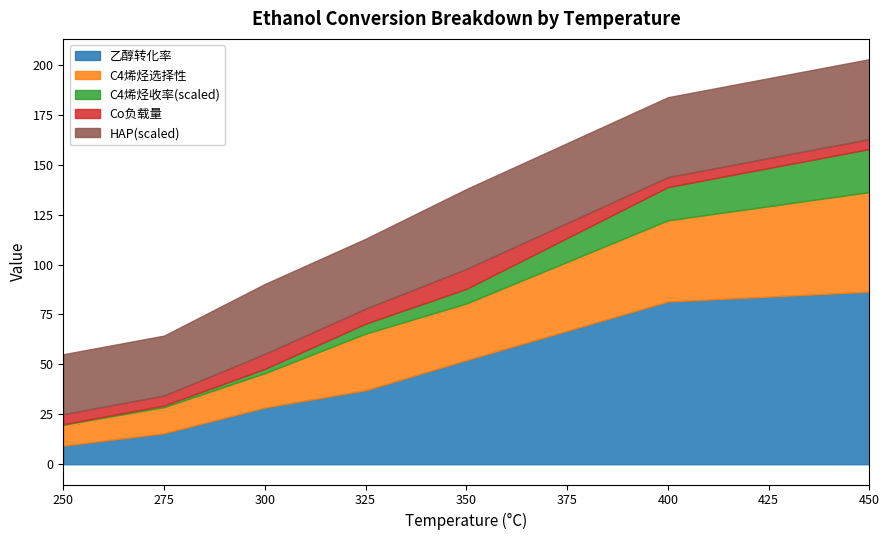

The value of 乙醇转化率 at 250 is 9.3. True or false?

True